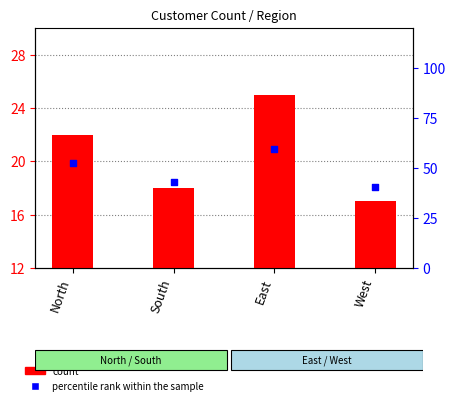

What are all the series names shown in the legend?

count, percentile rank within the sample